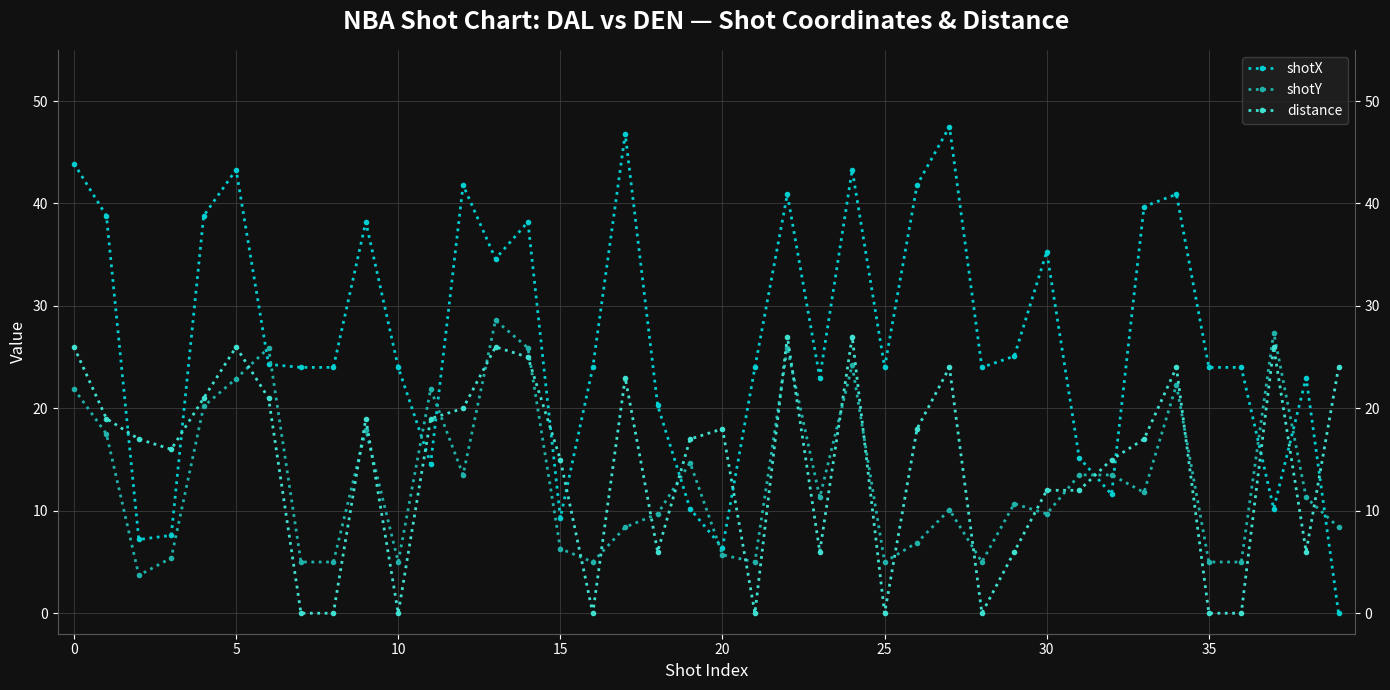

Which series has the largest total across all categories?

shotX